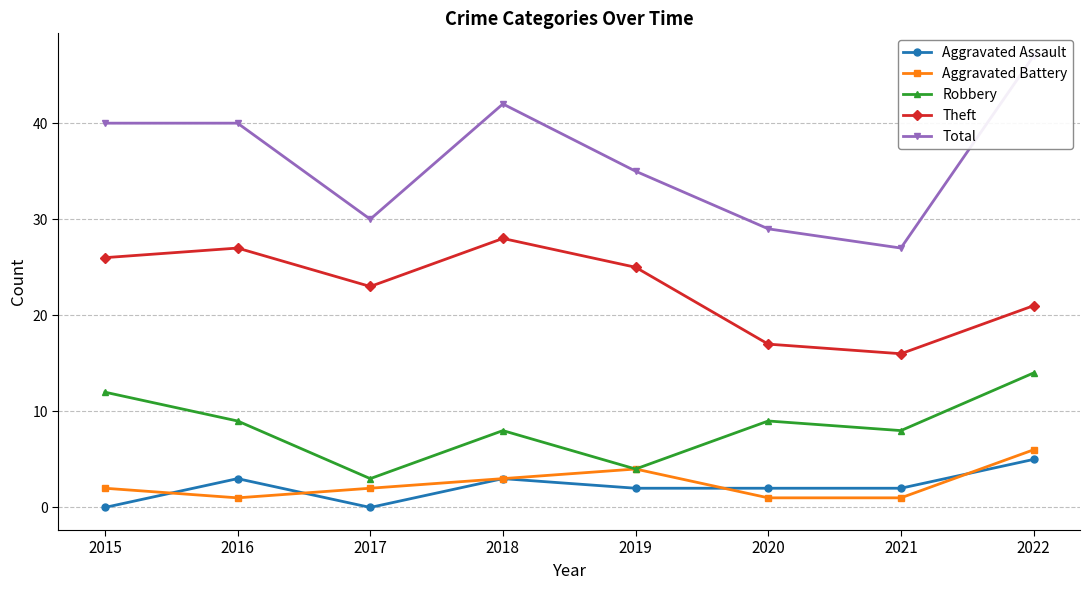

Which series ends up on top after the final intersection of Aggravated Assault and Aggravated Battery?

Aggravated Battery